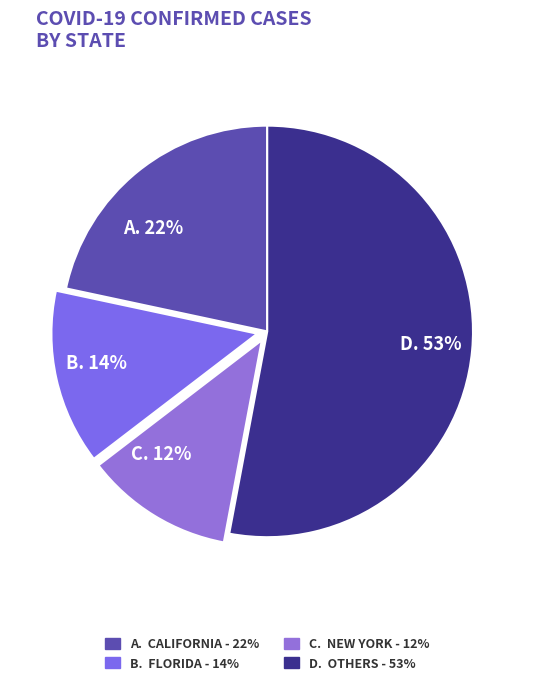

Is the sum of C. 12% and D. 53% greater than half?

Yes